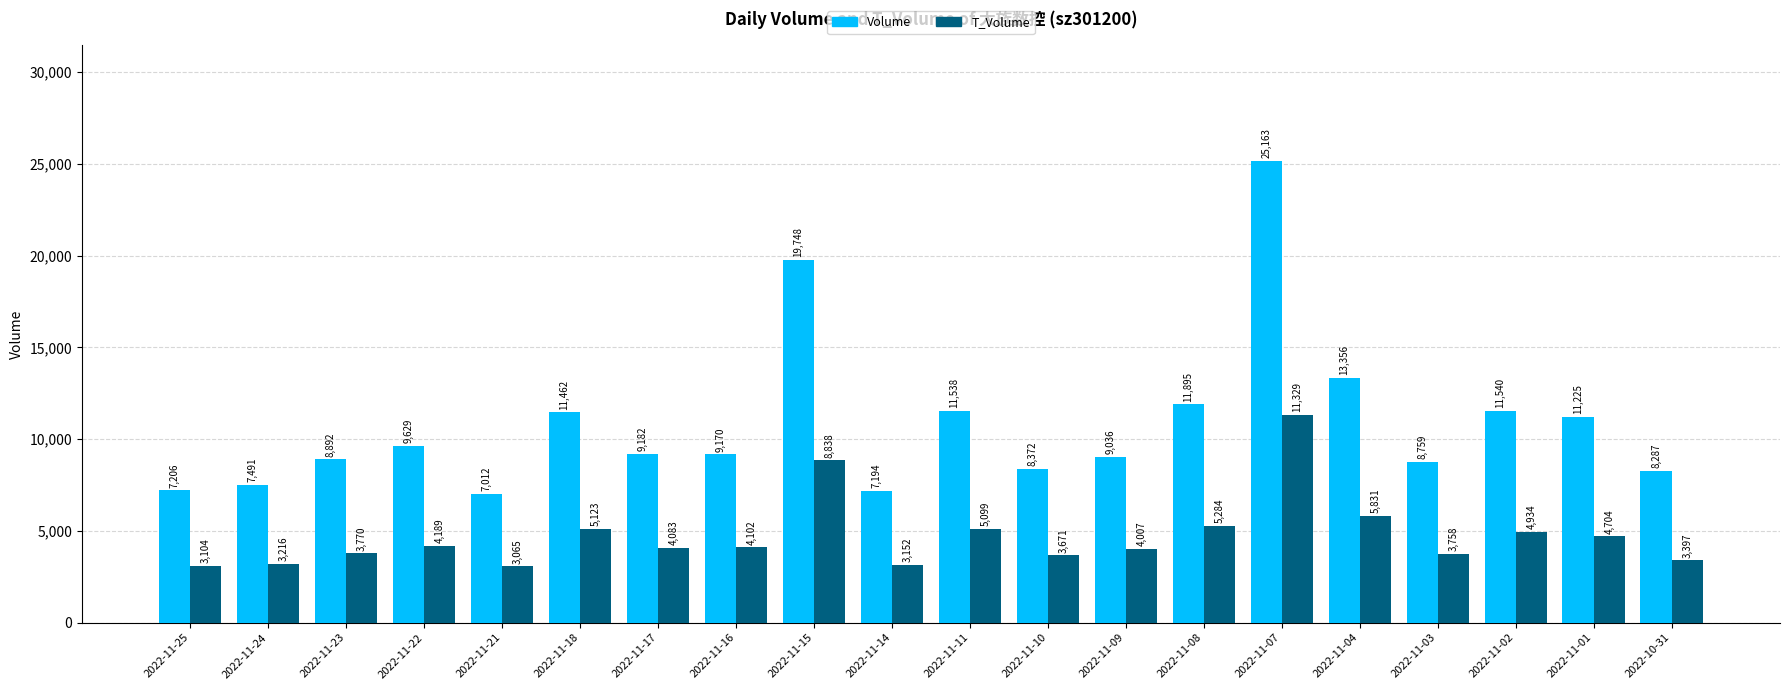

What is the label of the 12th bar from the left?

2022-11-10